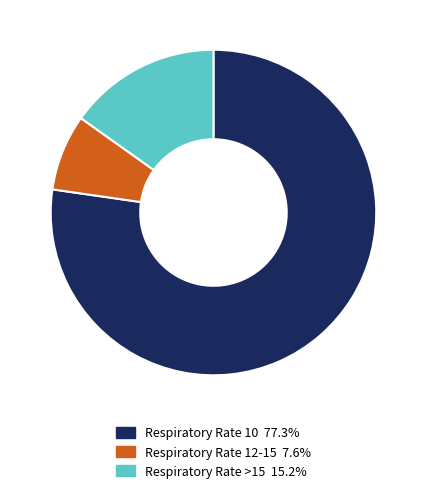

Is the sum of Respiratory Rate >15 15.2% and Respiratory Rate 12-15 7.6% greater than half?

No